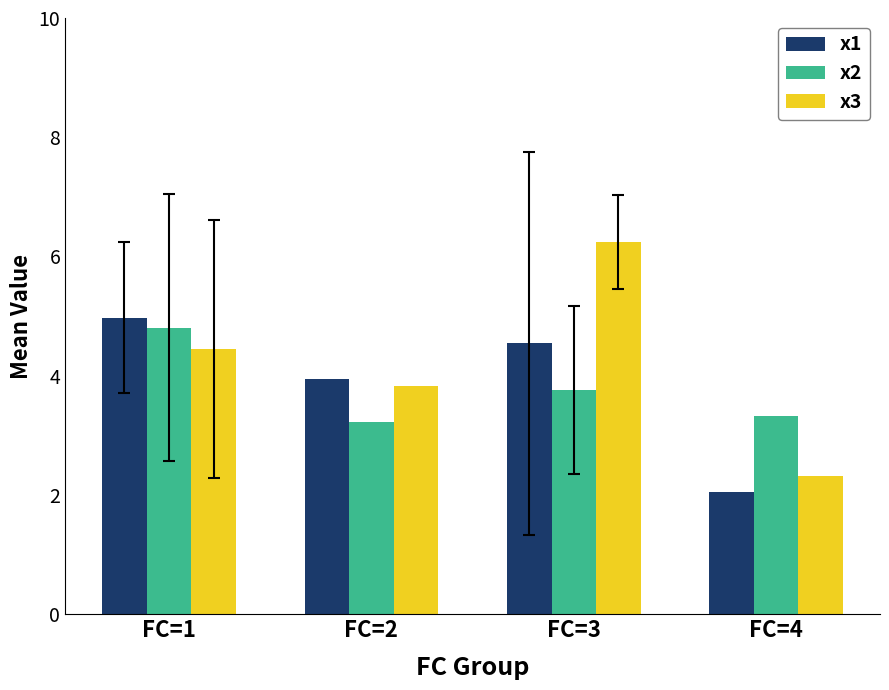

What is the lowest value of the x3 series?

2.3